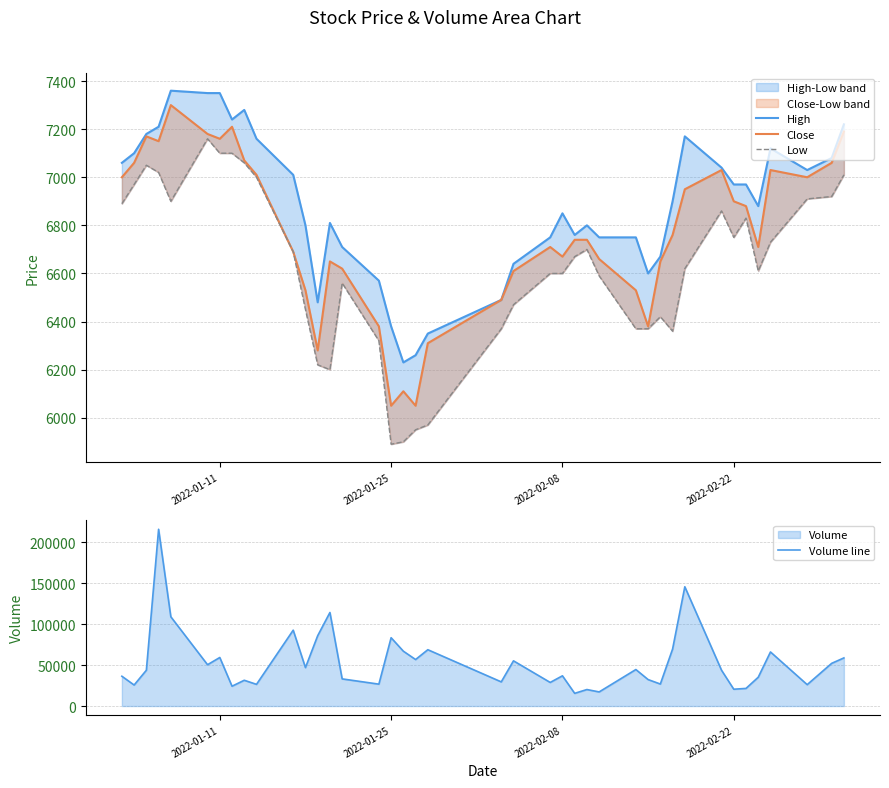

At how many categories does at least one series exceed 190114?

1